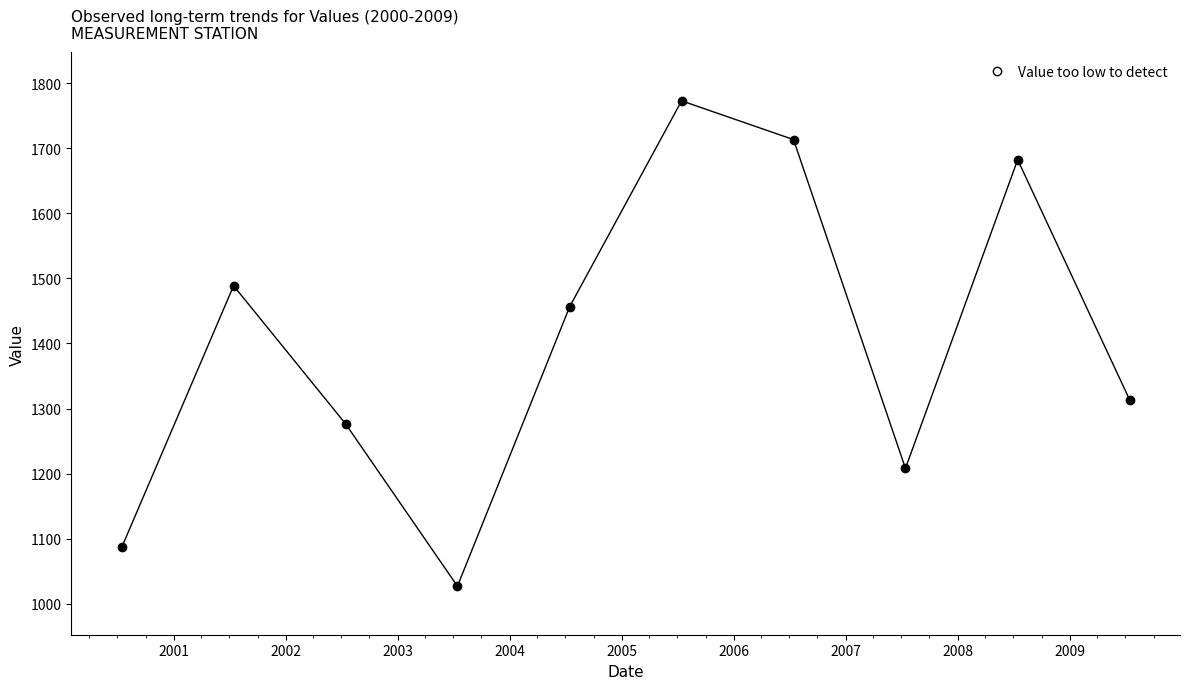

Count the number of values greater than 1456.

5